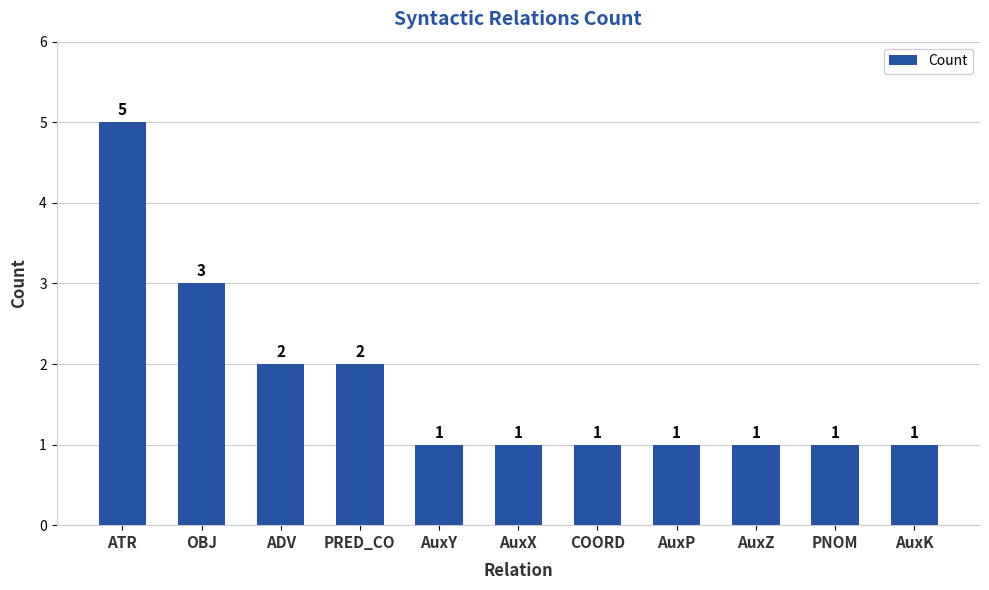

What value does the data have at COORD?

1